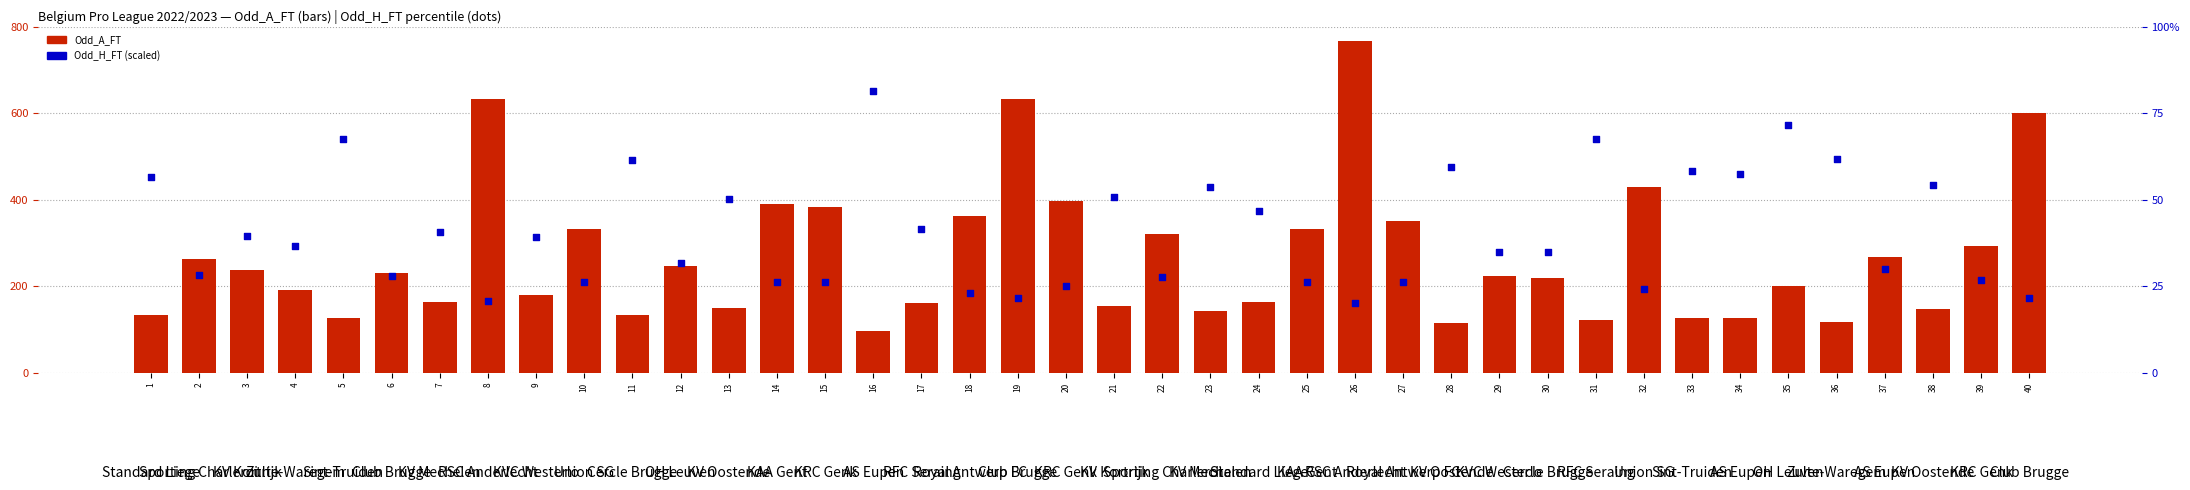

At how many categories does at least one series exceed 349?

10